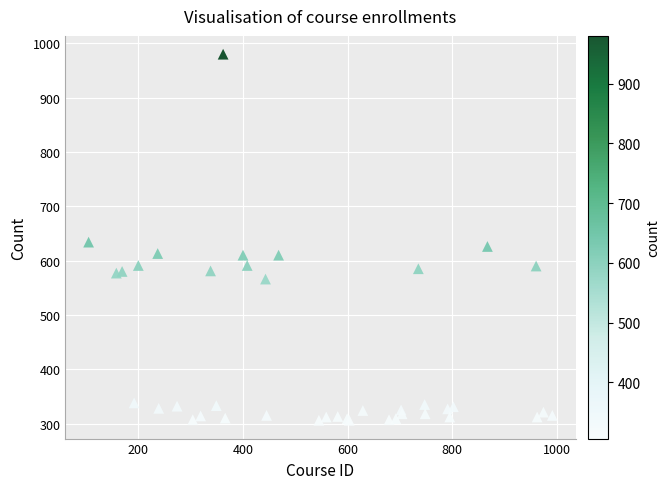

What Y value in the scatter plot is closest to 643?

634